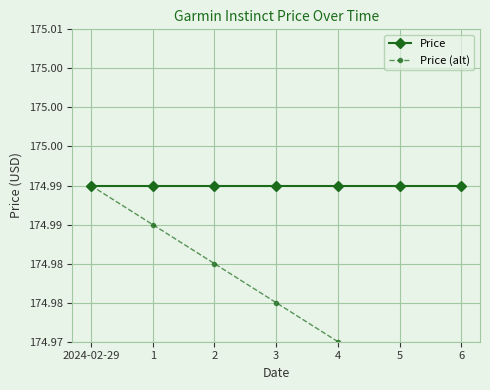

What is the average value of the Price series?

175.0